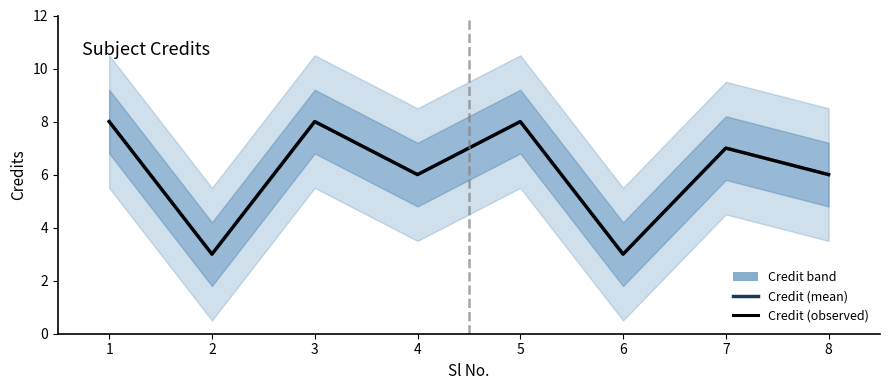

What is the value of the Credit (observed) point at the 7th from the left?

7